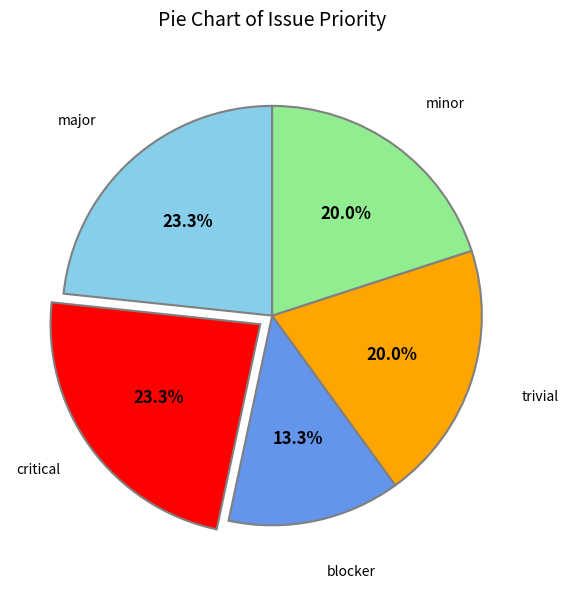

To the nearest percent, what is the combined percentage of trivial and minor?

40%